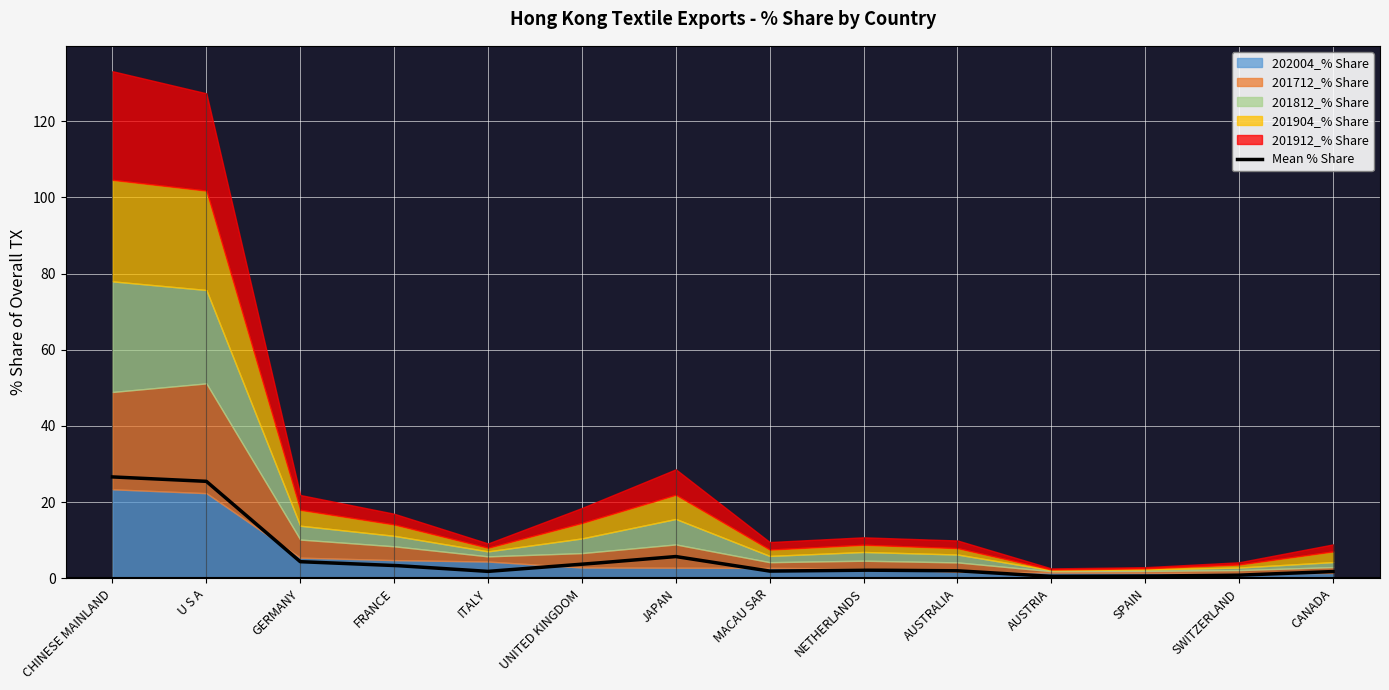

Where is 201712_% Share nearest to the value 14?

JAPAN